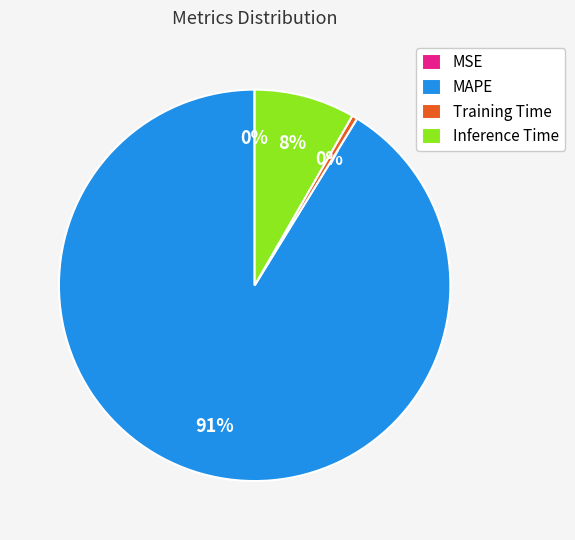

Which category has the biggest portion of the pie?

MAPE